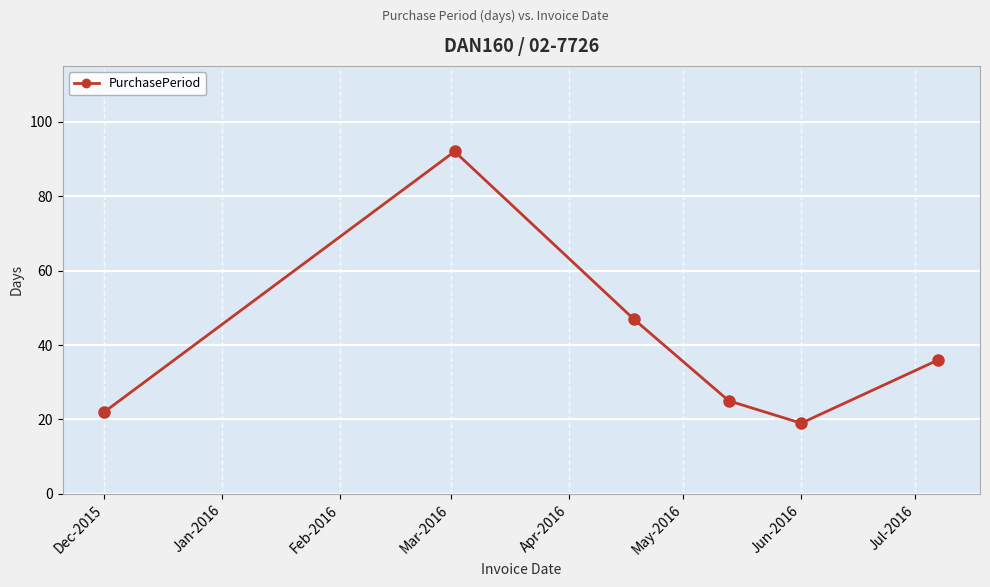

How many values are below 36?

3